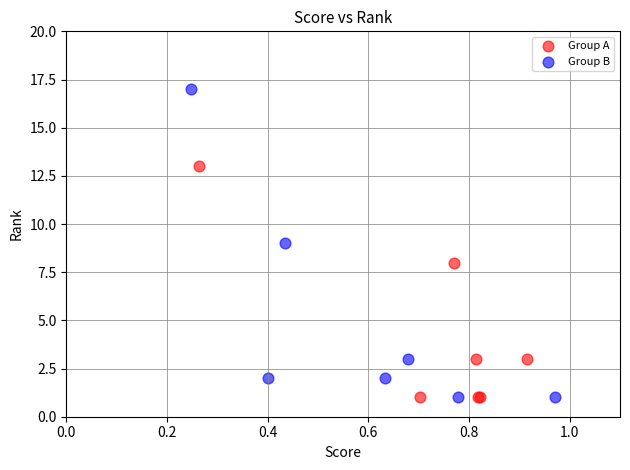

What are all the series names shown in the legend?

Group A, Group B